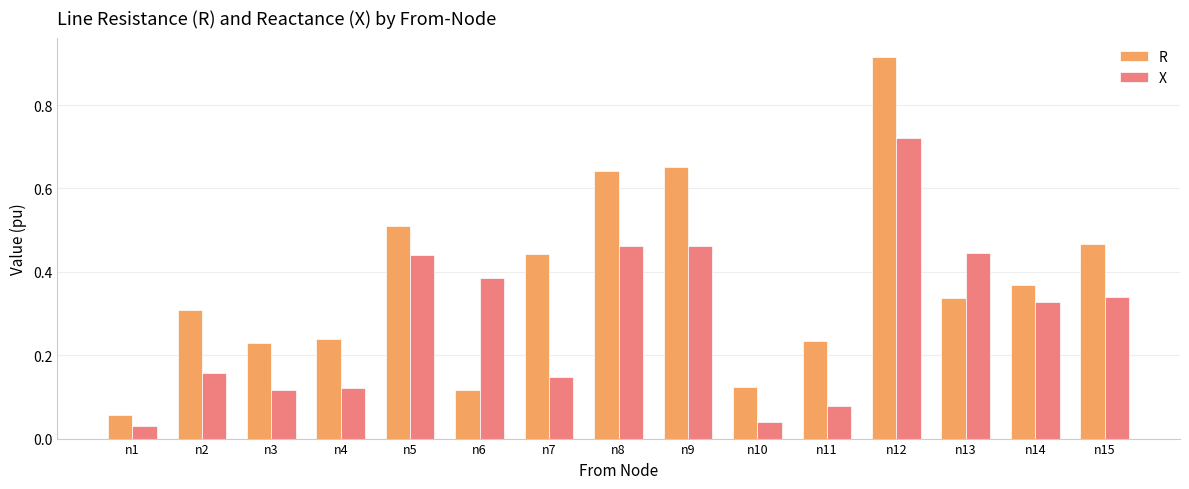

What is the difference between the maximum and second lowest values in the R series?

0.8